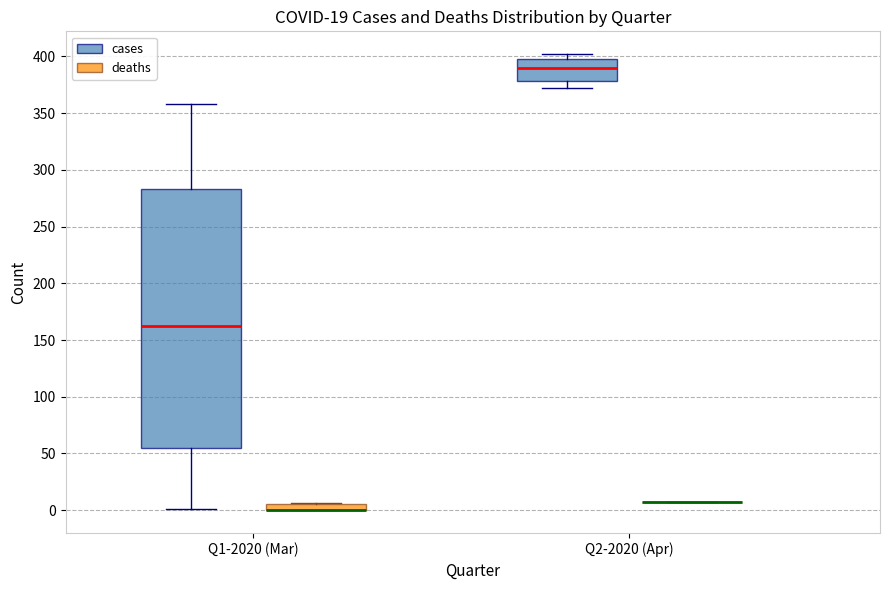

Where is the upper edge of the box for Q1-2020 (Mar) (deaths) on the y-axis? The values are not printed on the chart, so give them approximately, as read against the axis.

5